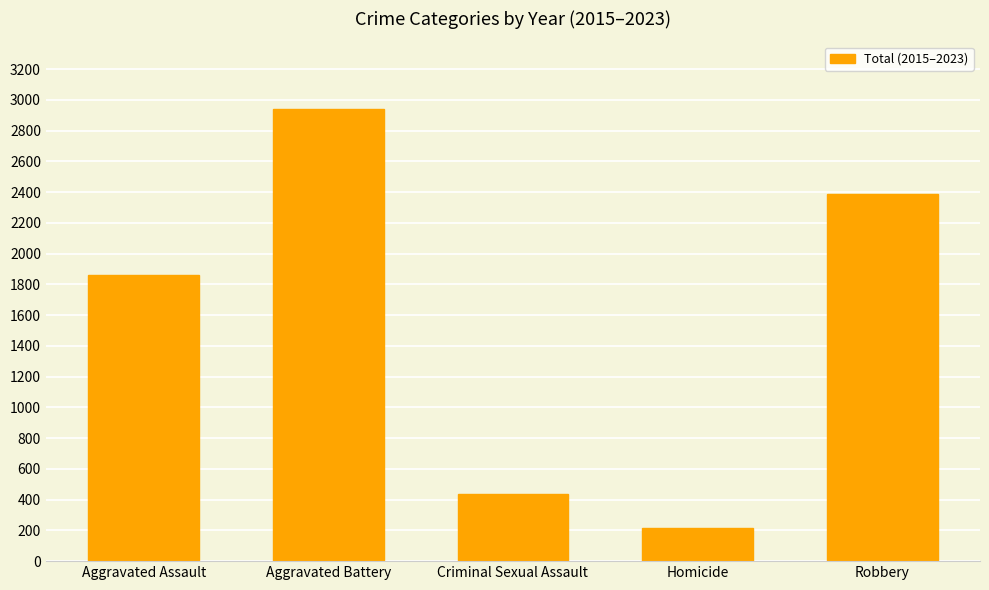

True or false: the data shows 796 at Aggravated Assault.

False